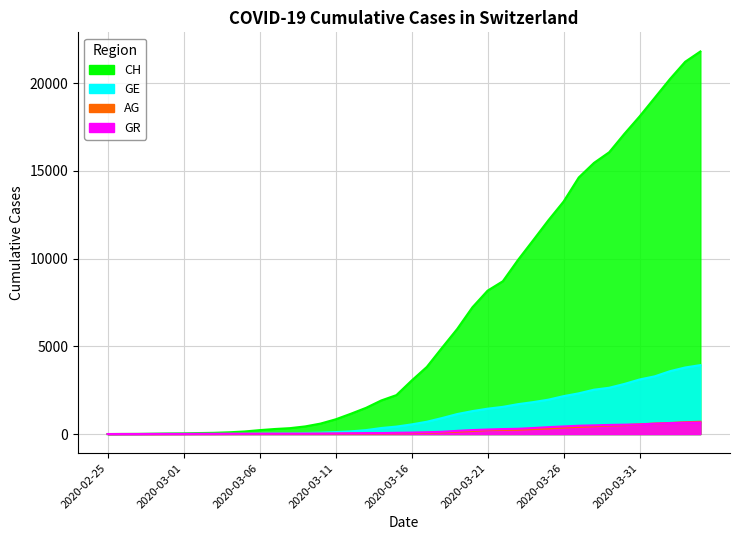

Is it true that CH equals 9 at 2020-02-27?

True